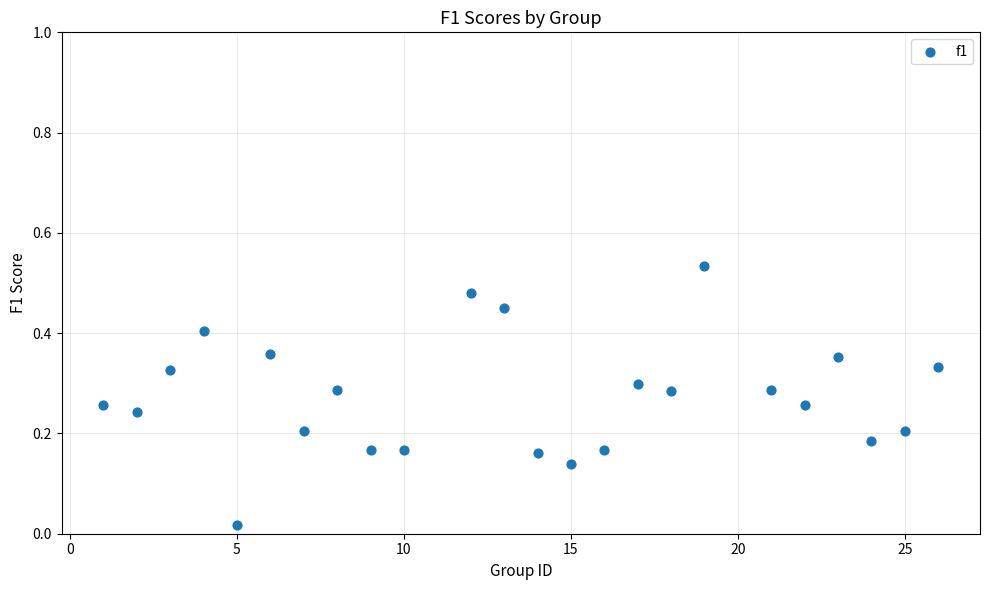

What is the range of X values (max minus min)?

25.0